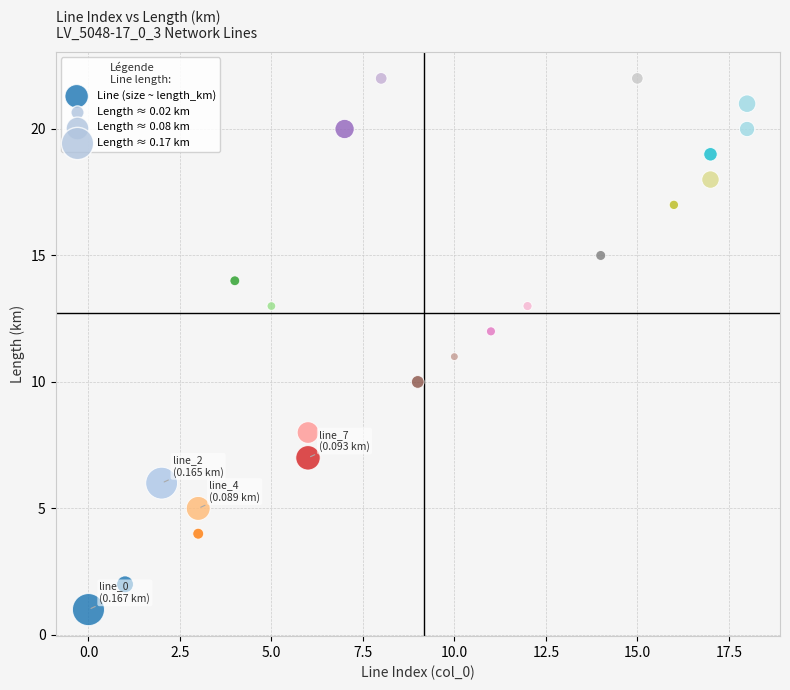

What is the range of Y values (max minus min)?

21